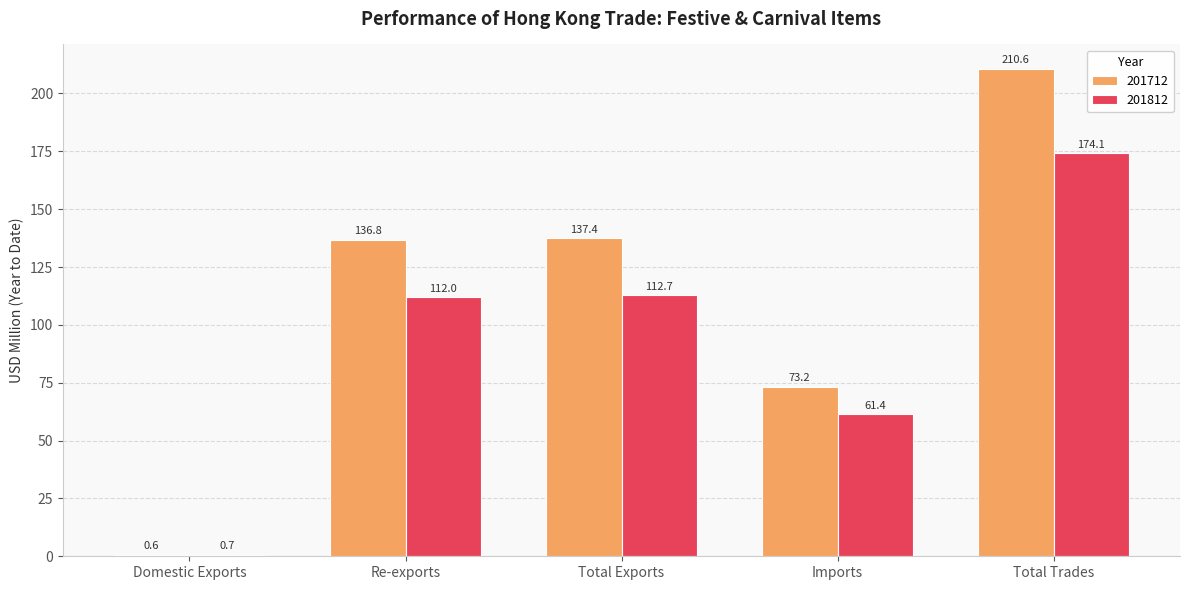

At which label is 201812 closest to 87?

Re-exports